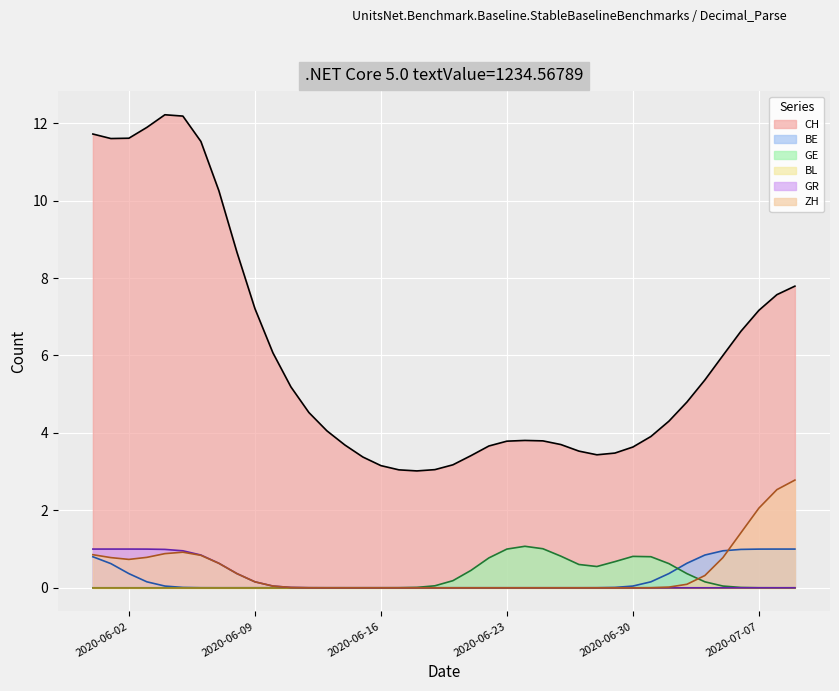

How many categories are shown in the chart?

40